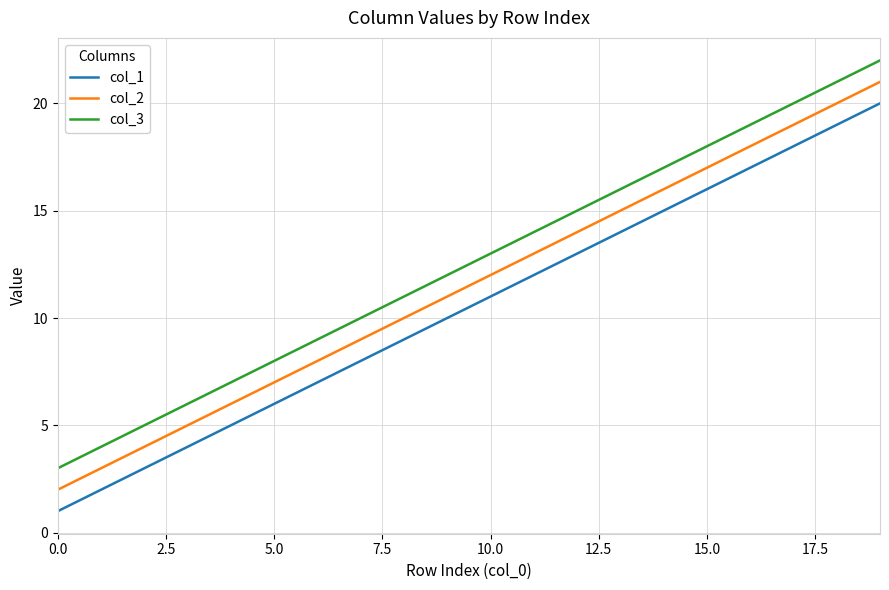

What is the greatest value displayed?

22